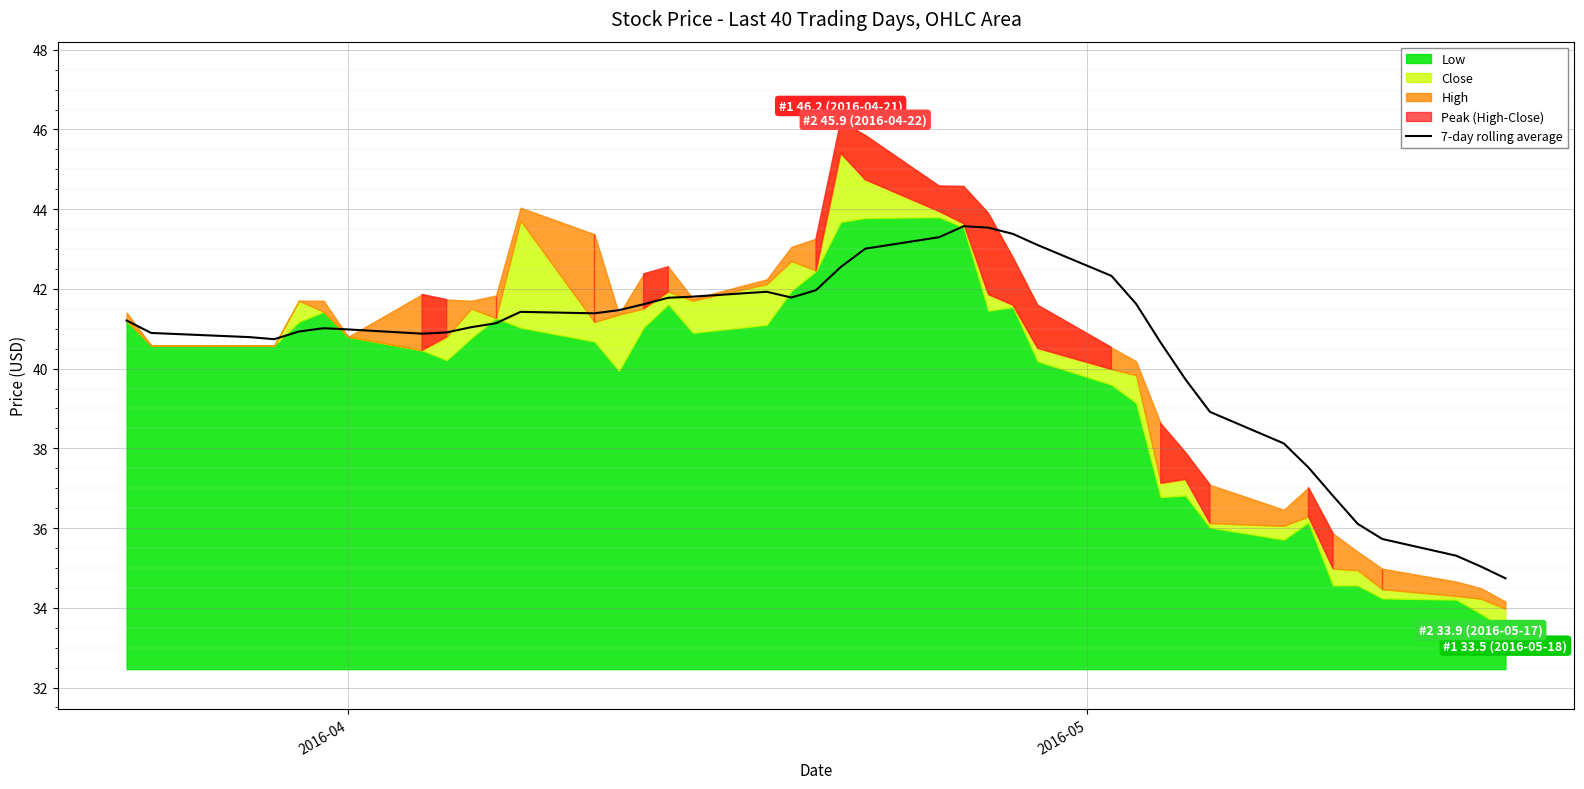

What is the difference between the maximum and minimum values?

8.8